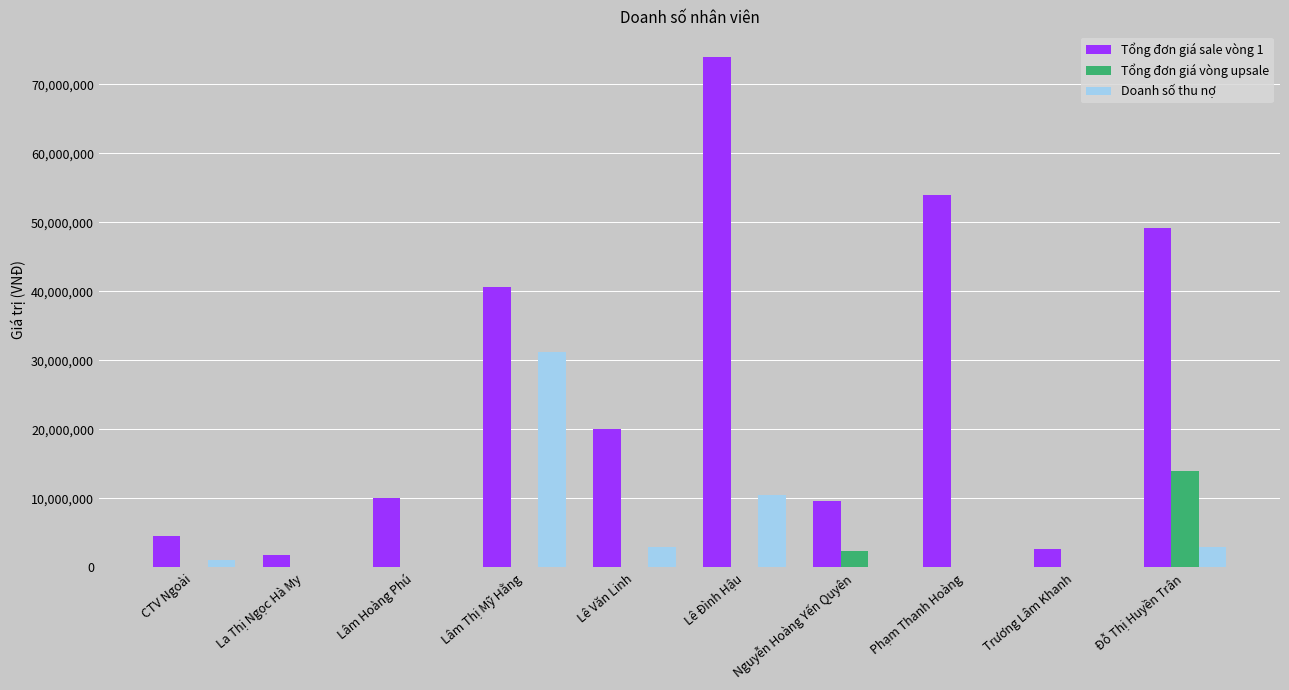

What is the sum of all Tổng đơn giá vòng upsale values?

16200000